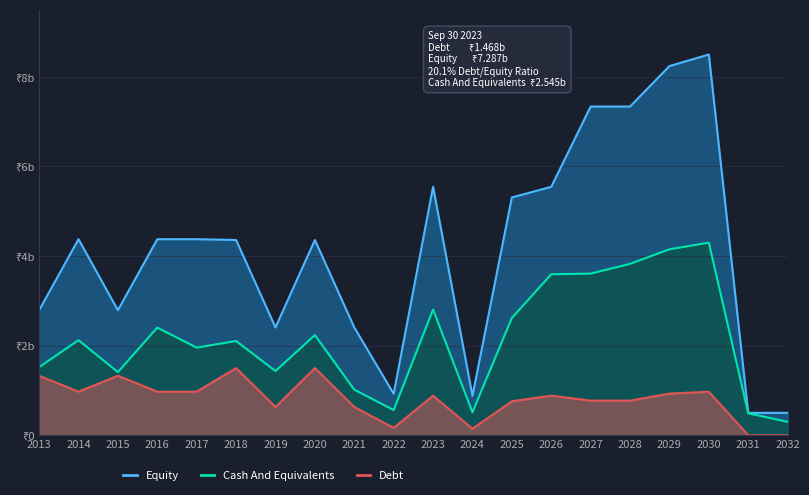

What is the difference between the second highest and minimum values in the Equity series?

7.7